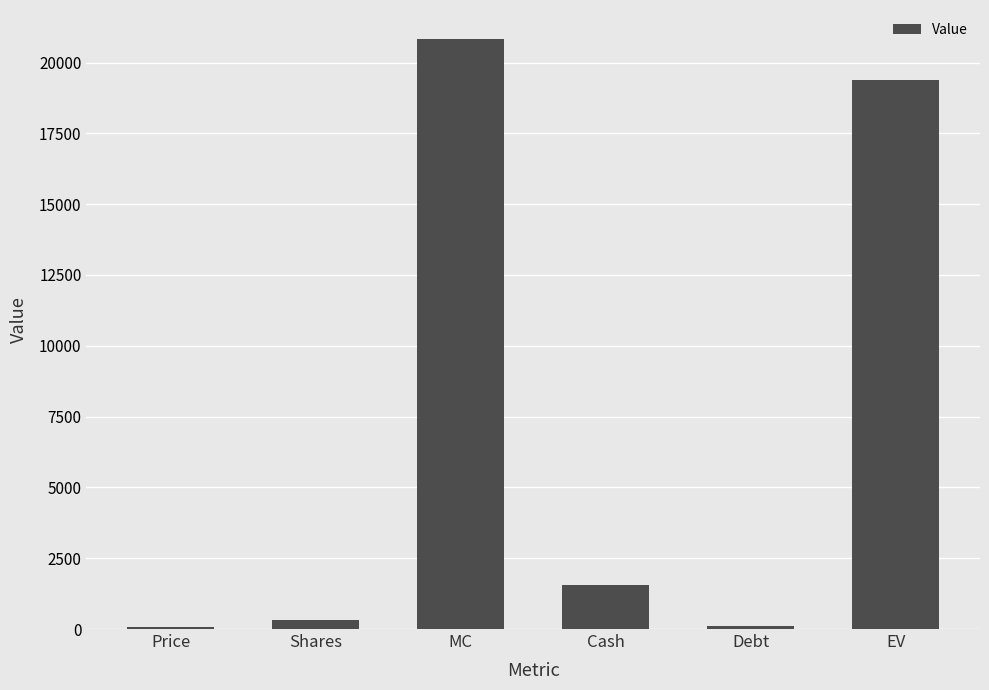

The value at MC is 20815.0. True or false?

True